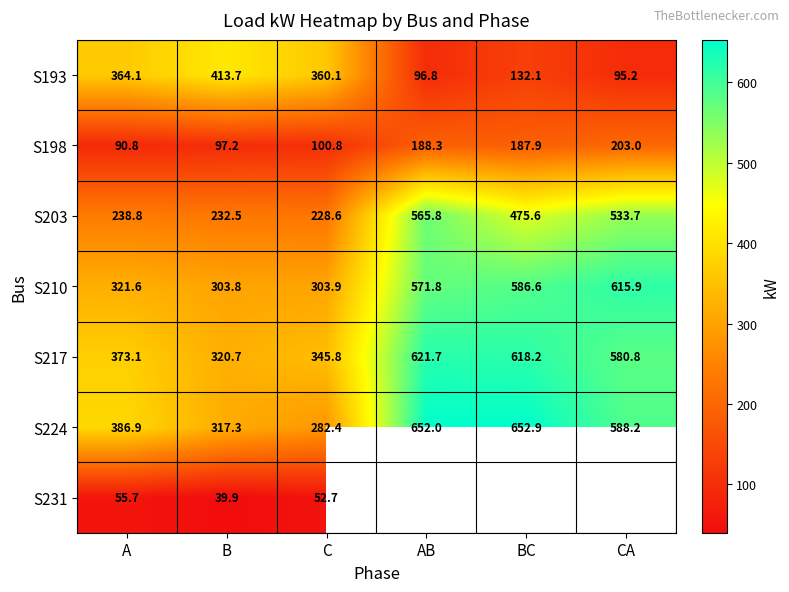

Where does the S217 series first go above 580?

AB